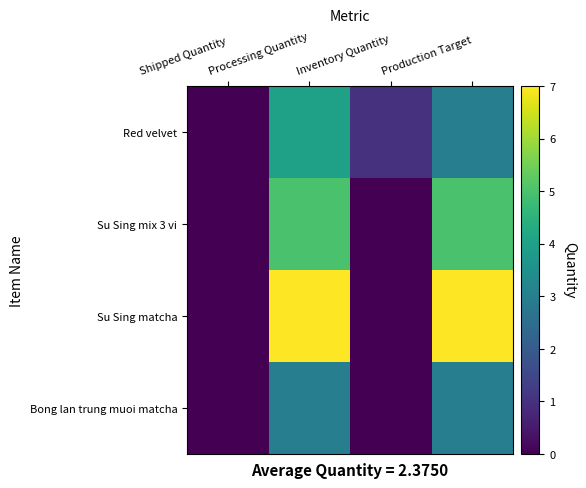

Reading left to right, what are all the values shown in this chart?

Red velvet: Shipped Quantity=0	Processing Quantity=4	Inventory Quantity=1	Production Target=3
Su Sing mix 3 vi: Shipped Quantity=0	Processing Quantity=5	Inventory Quantity=0	Production Target=5
Su Sing matcha: Shipped Quantity=0	Processing Quantity=7	Inventory Quantity=0	Production Target=7
Bong lan trung muoi matcha: Shipped Quantity=0	Processing Quantity=3	Inventory Quantity=0	Production Target=3